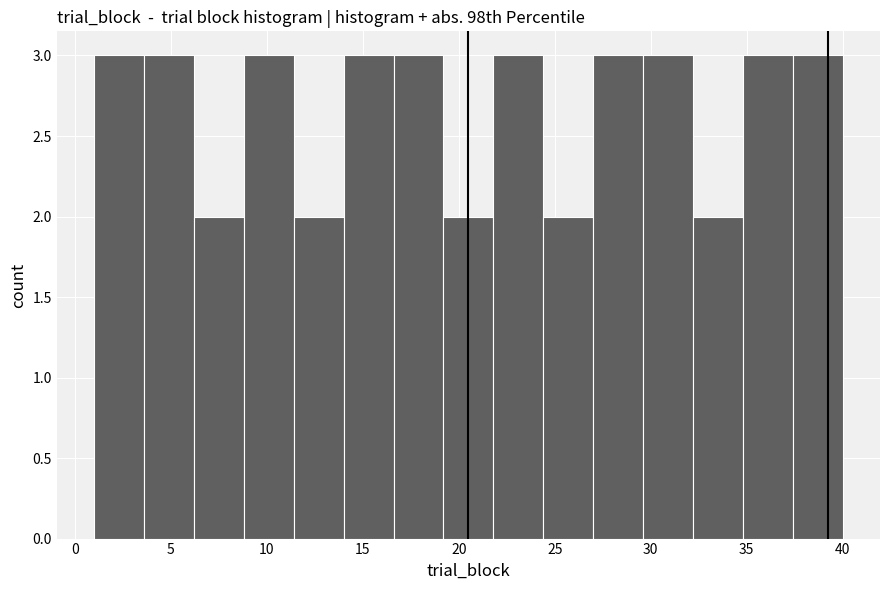

What is the height of the bar covering 16.6 to 19.2 on the x-axis? Neither the bar edges nor the heights are printed on the chart, so give them approximately, as read against the axes.

3